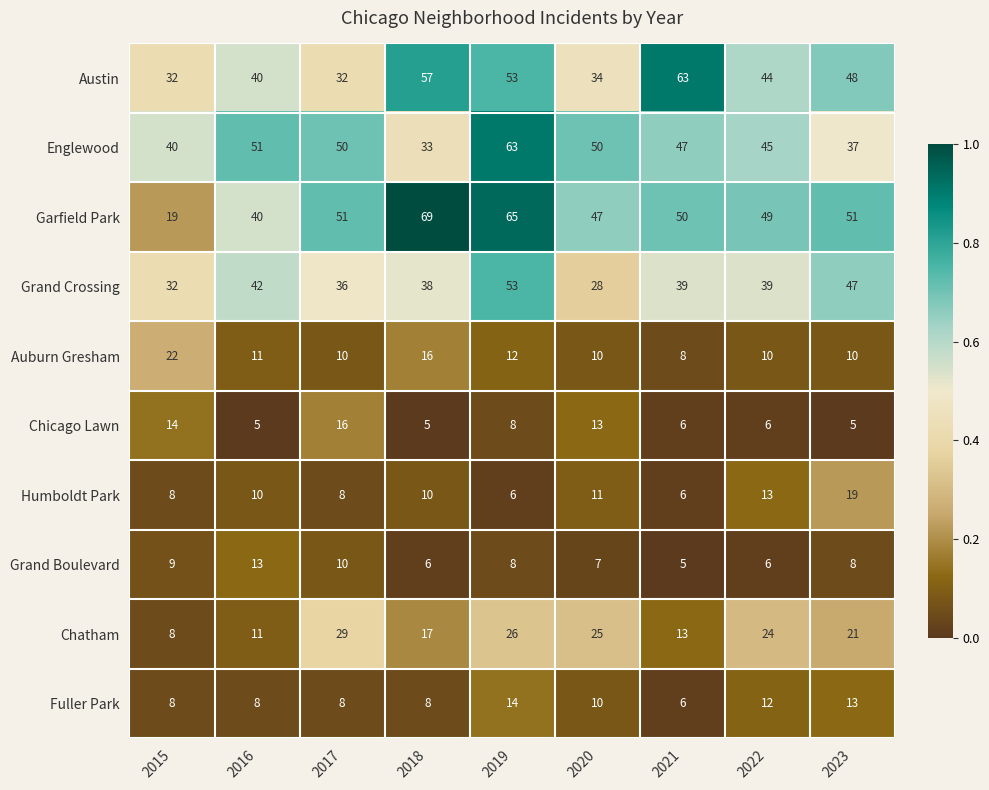

What is the highest value of the Austin series?

63